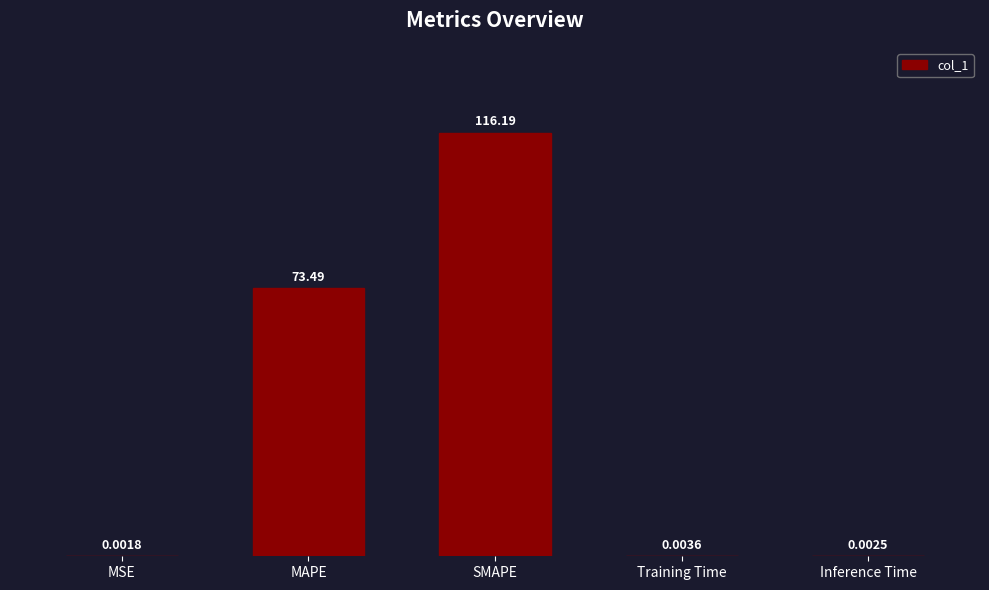

What is the sum of the values at Inference Time and MAPE?

73.5